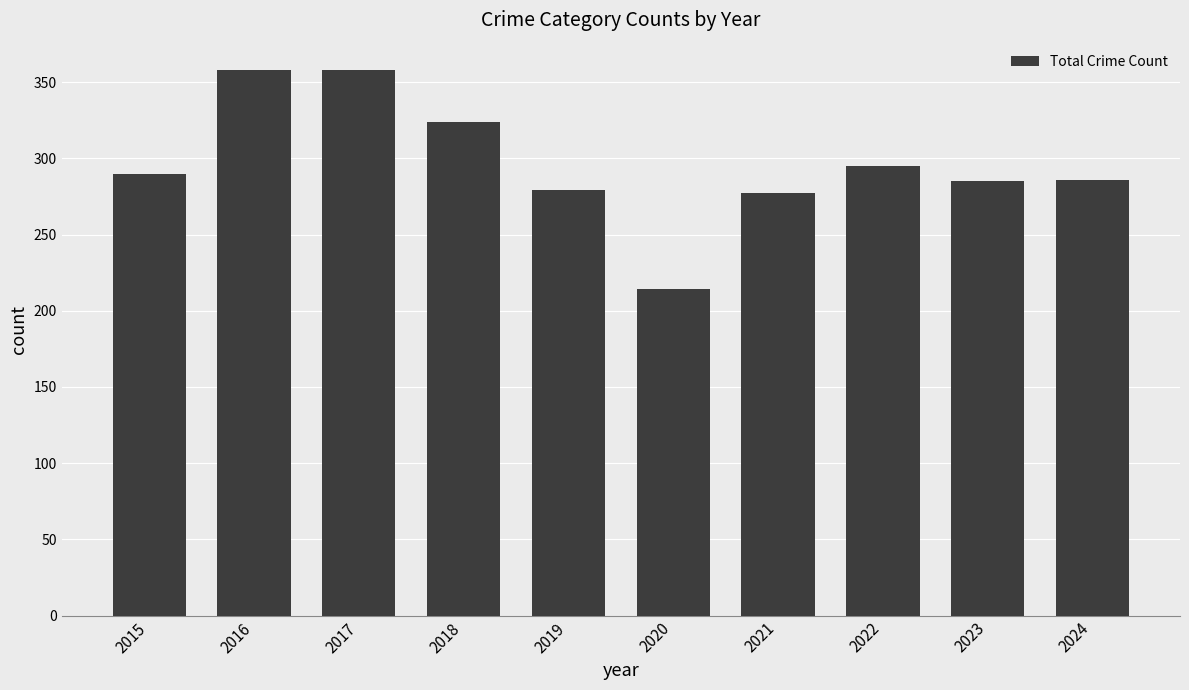

True or false: the data shows 290 at 2015.

True